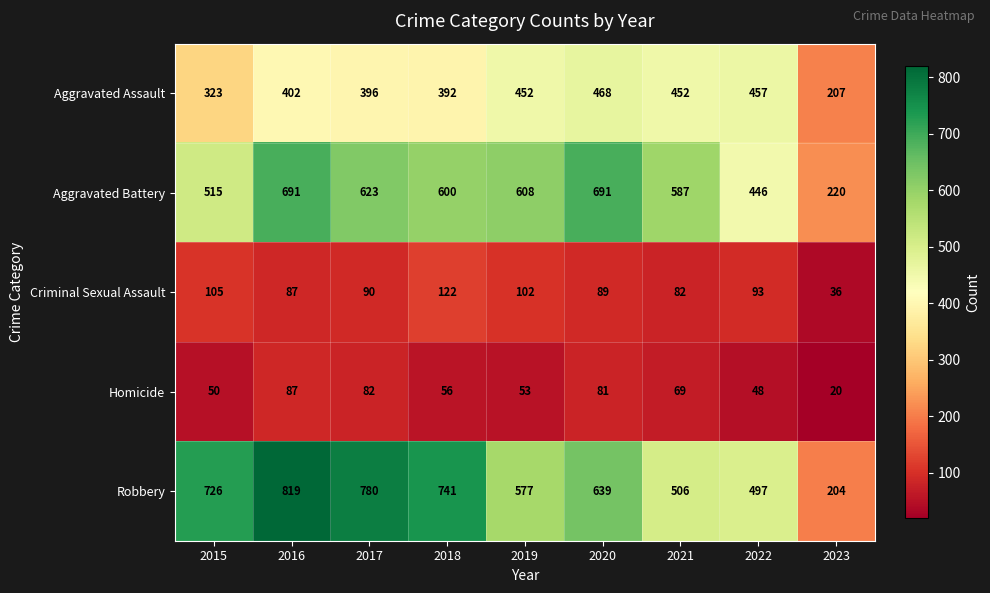

Which series has the largest total across all categories?

Robbery